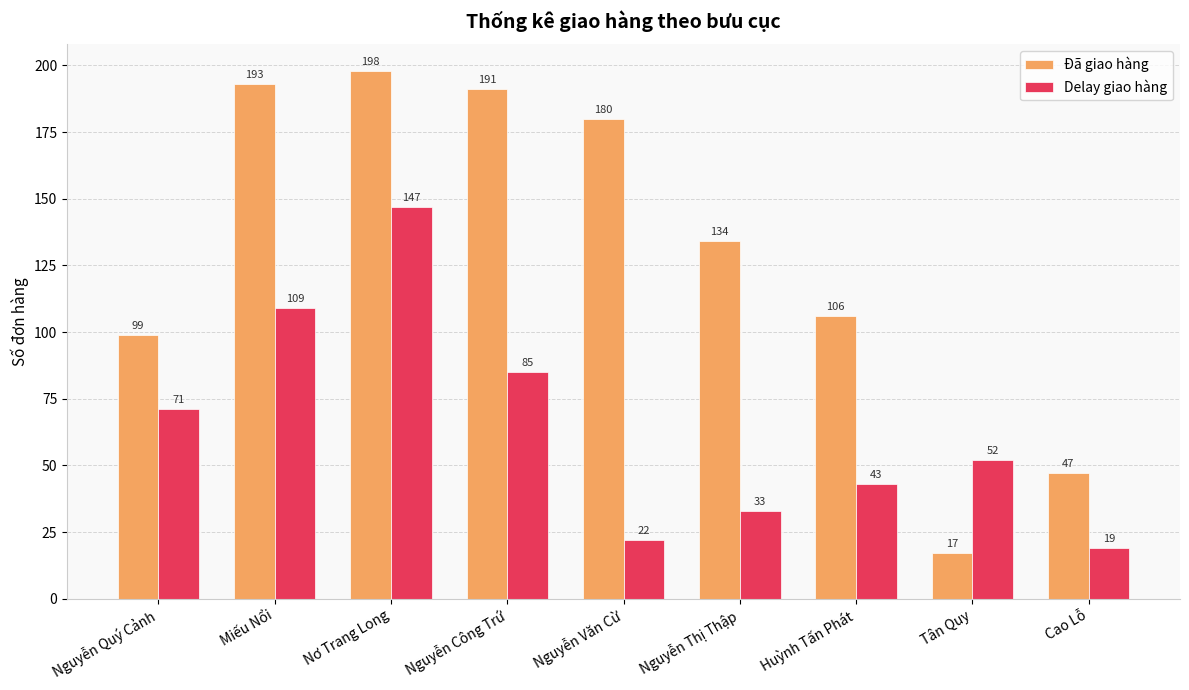

At how many categories does at least one series exceed 56?

7